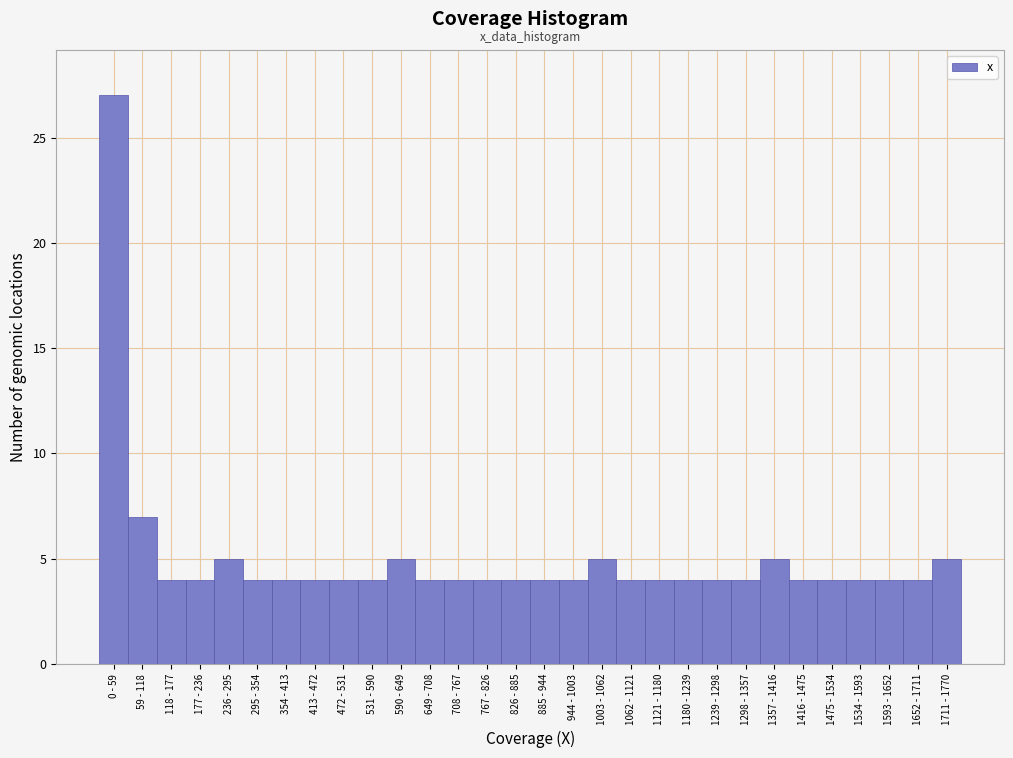

Reading left to right, transcribe all the data shown in this chart.

27	7	4	4	5	4	4	4	4	4	5	4	4	4	4	4	4	5	4	4	4	4	4	5	4	4	4	4	4	5